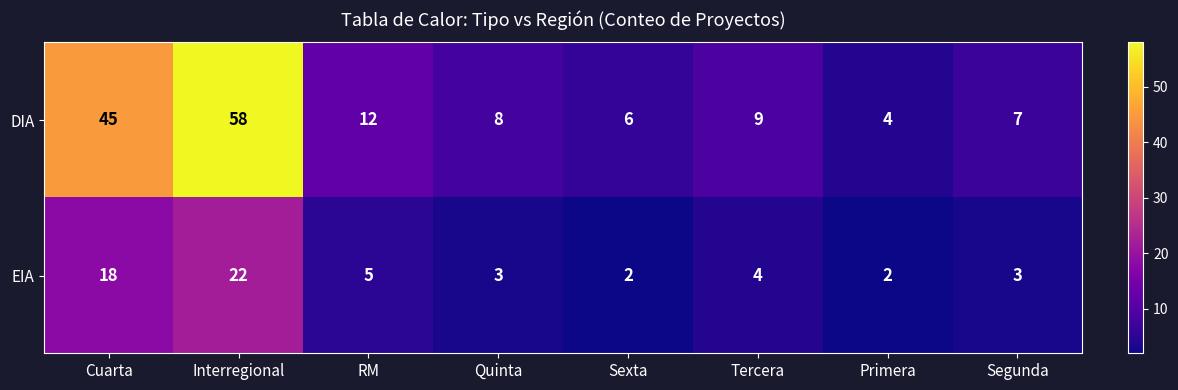

At which category is the sum across all series the highest?

Interregional